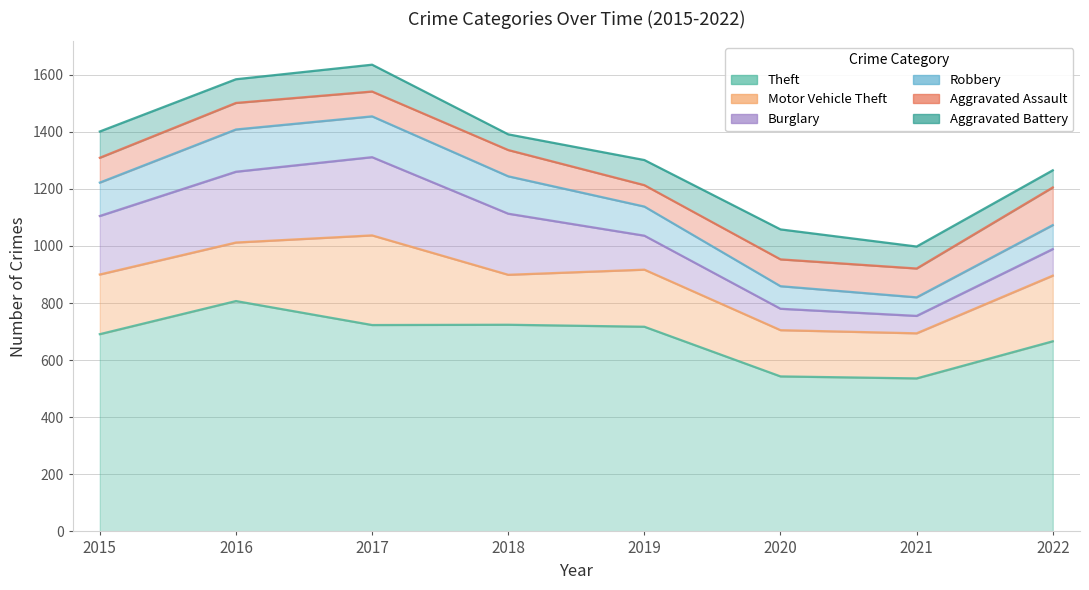

Reading left to right, transcribe all the data shown in this chart.

Theft: 2015=691	2016=807	2017=723	2018=724	2019=717	2020=543	2021=536	2022=666
Motor Vehicle Theft: 2015=209	2016=205	2017=314	2018=175	2019=200	2020=162	2021=158	2022=230
Burglary: 2015=205	2016=248	2017=274	2018=214	2019=119	2020=75	2021=61	2022=93
Robbery: 2015=117	2016=148	2017=143	2018=131	2019=102	2020=79	2021=65	2022=84
Aggravated Assault: 2015=87	2016=93	2017=87	2018=92	2019=75	2020=94	2021=101	2022=132
Aggravated Battery: 2015=92	2016=83	2017=94	2018=55	2019=88	2020=105	2021=77	2022=60